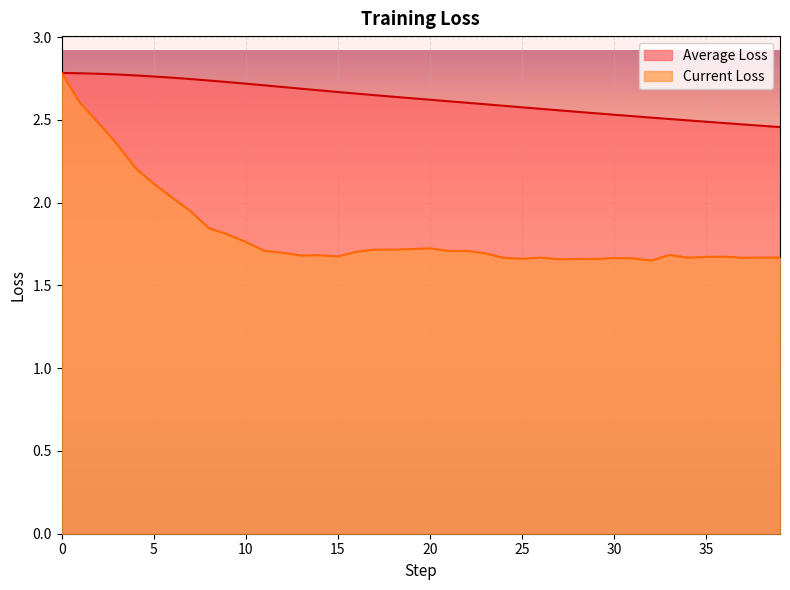

True or false: Current Loss and Average Loss intersect in this chart.

False